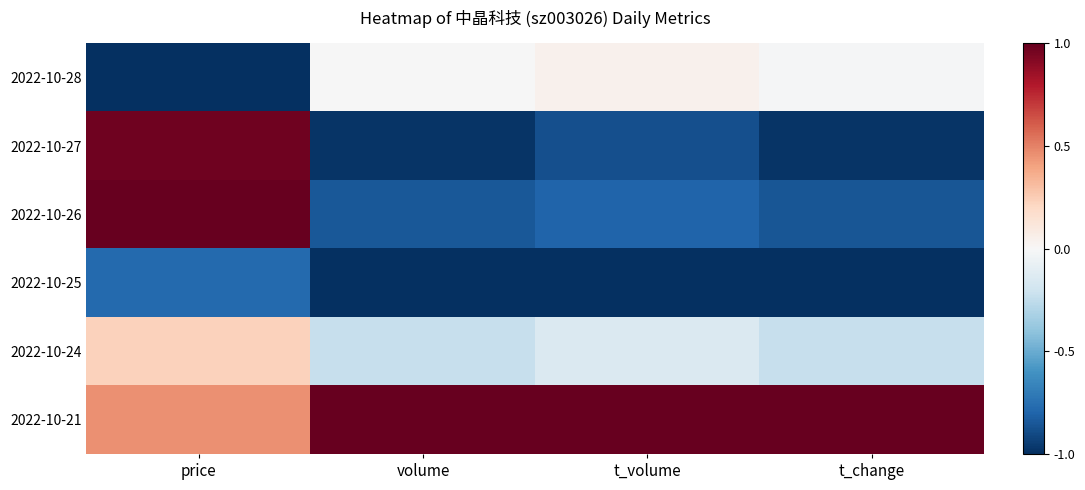

What is the greatest value displayed?

1.0